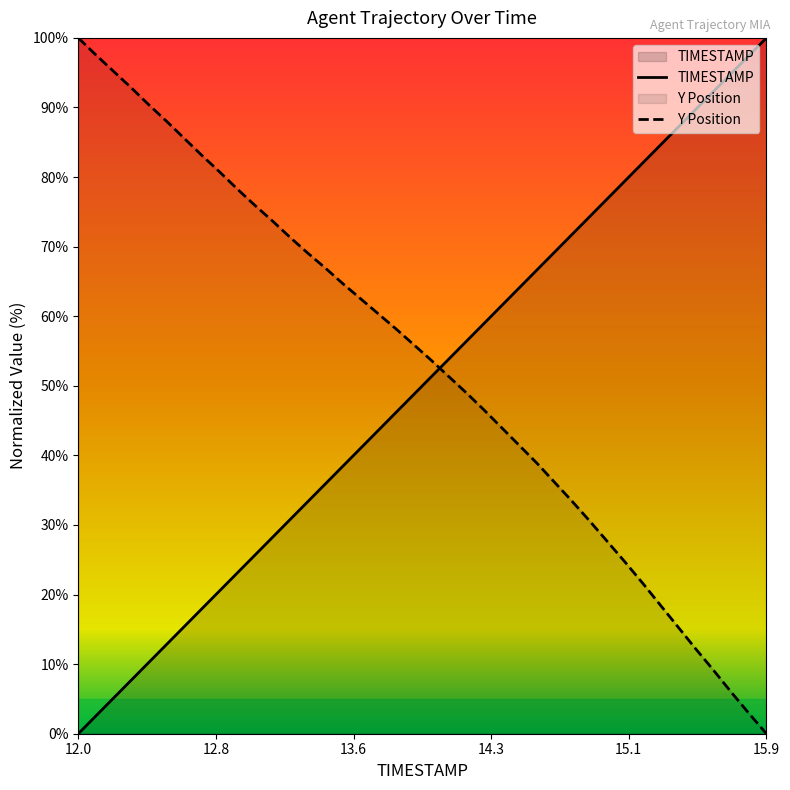

What is the label of the 14th point from the right?

14.6